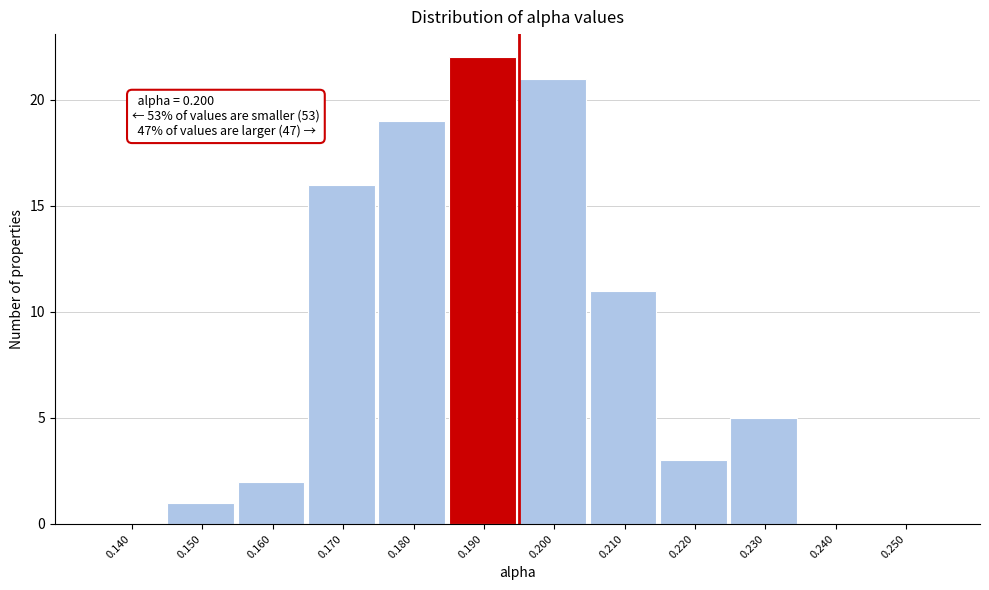

Reading right to left, extract all data points from this chart.

0.250=0	0.240=0	0.230=5	0.220=3	0.210=11	0.200=21	0.190=22	0.180=19	0.170=16	0.160=2	0.150=1	0.140=0